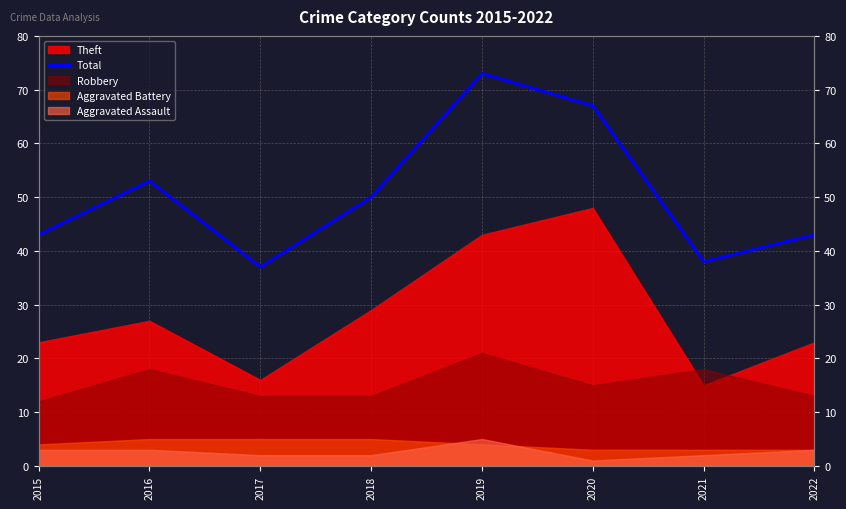

Where is the first local minimum?

2017